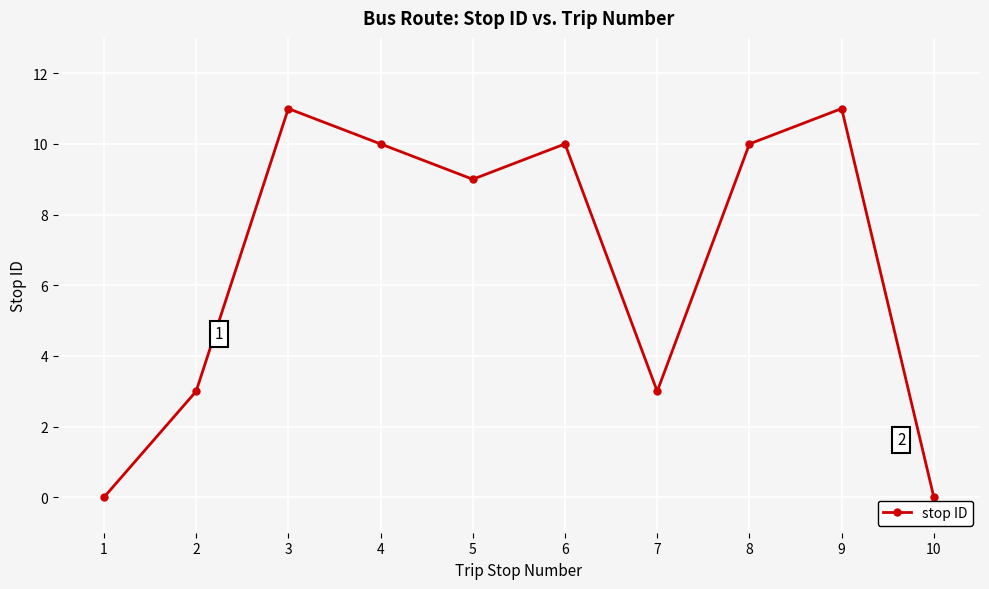

What is the sum of the values at 8 and 4?

20